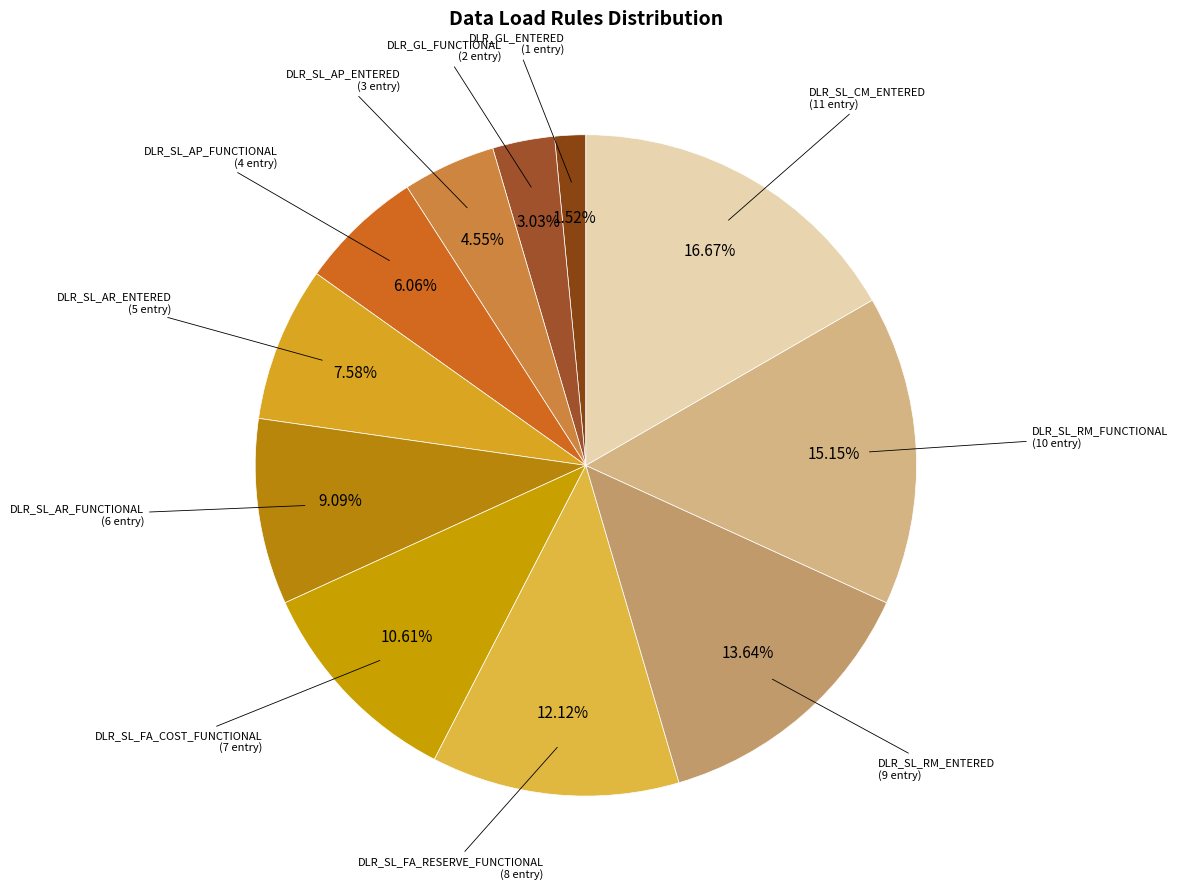

Which category has the biggest portion of the pie?

DLR_SL_CM_ENTERED